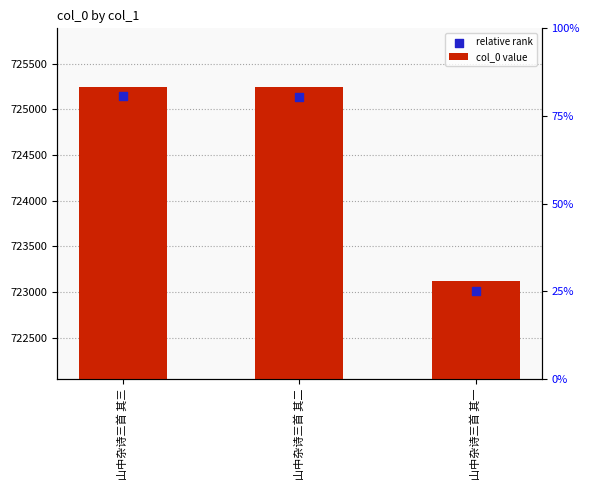

Which series reaches the minimum Y coordinate?

relative rank